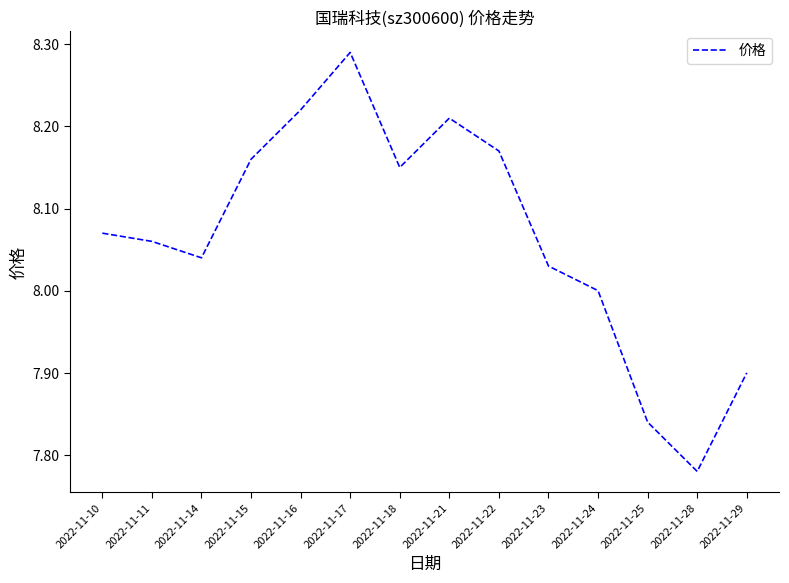

At which category does the chart reach its peak across all series?

2022-11-17